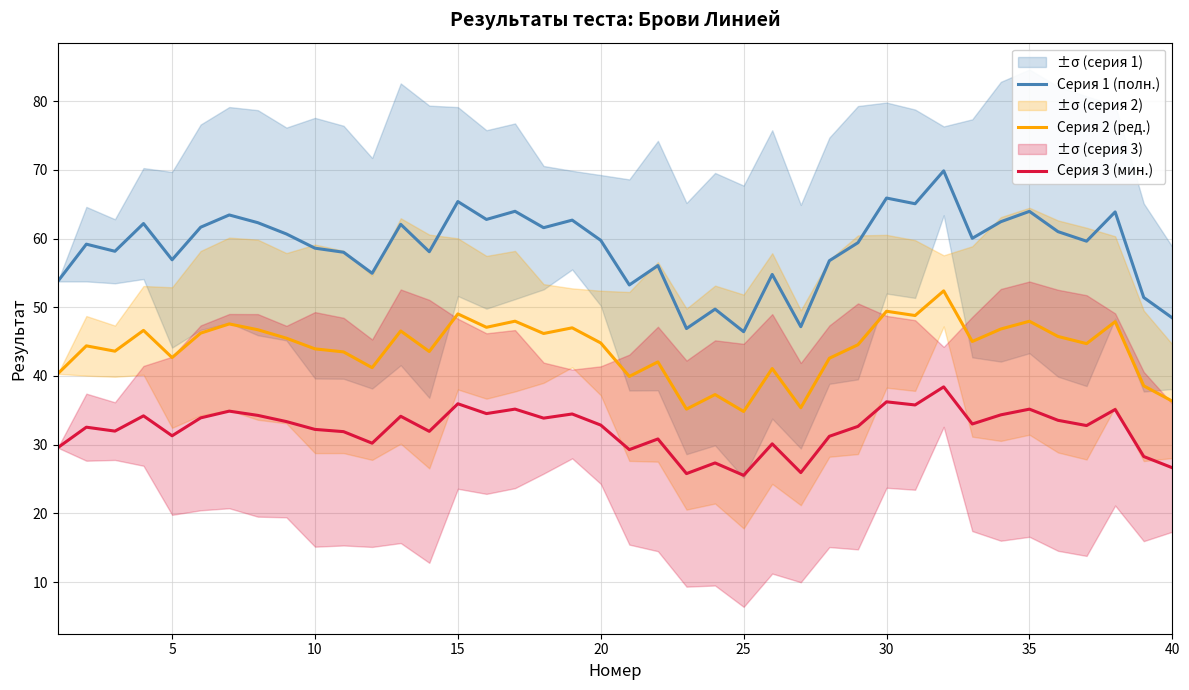

What is the minimum value for Серия 1 (полн.)?

46.4